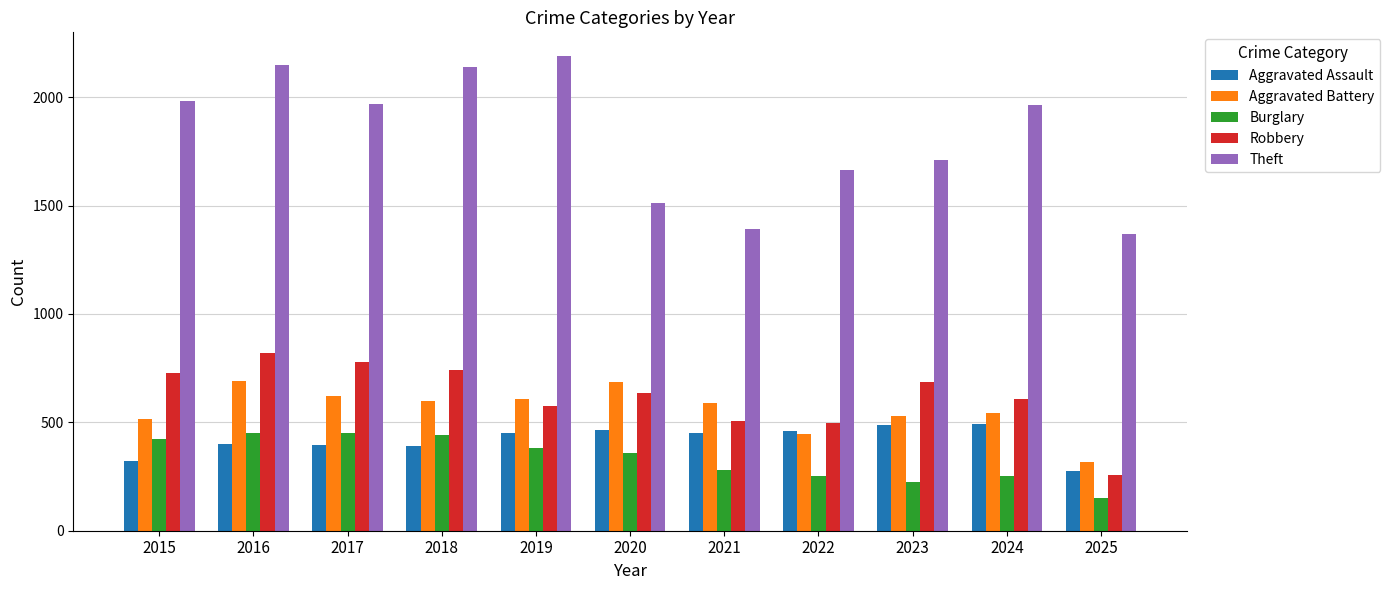

What is the average value of the Aggravated Assault series?

418